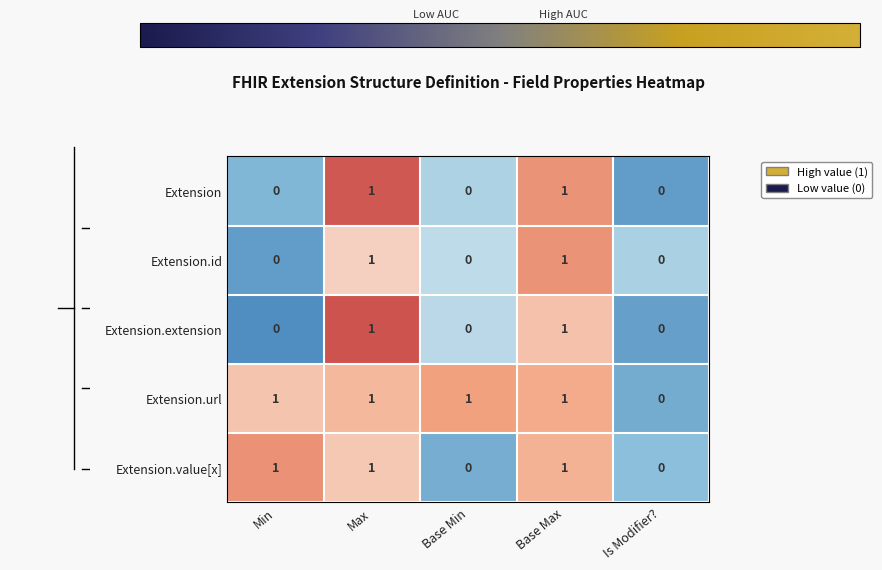

Where is Extension.url nearest to the value 0?

Is Modifier?